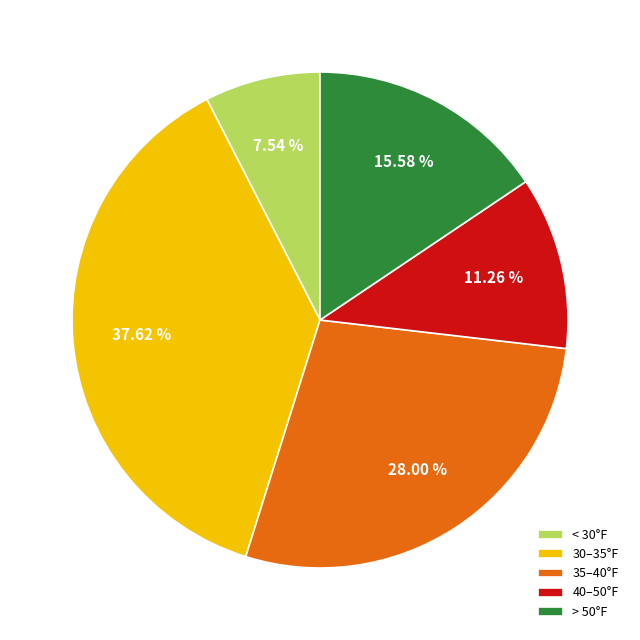

How many slices are in this pie chart?

5